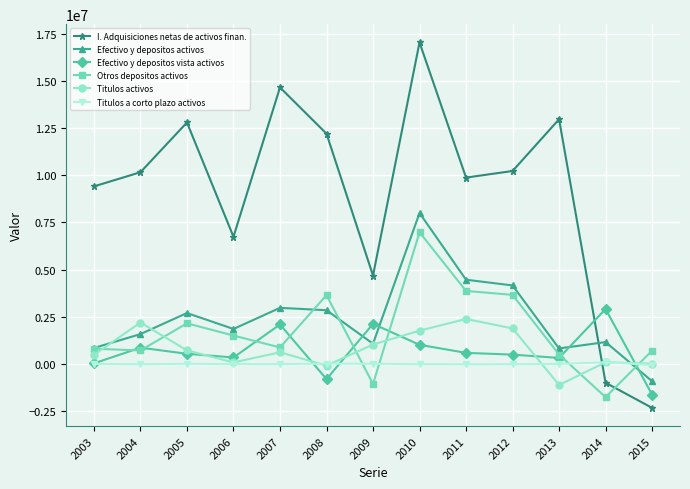

Which series ends up on top after the final intersection of Titulos activos and I. Adquisiciones netas de activos finan.?

Titulos activos